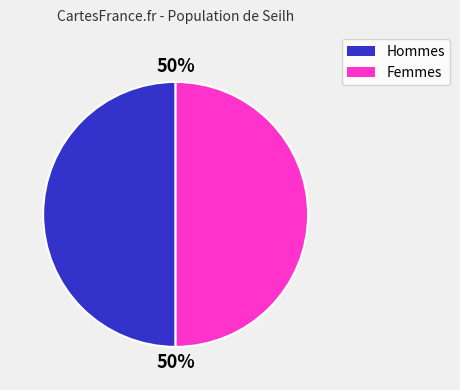

To the nearest percent, what is the average slice percentage?

50%